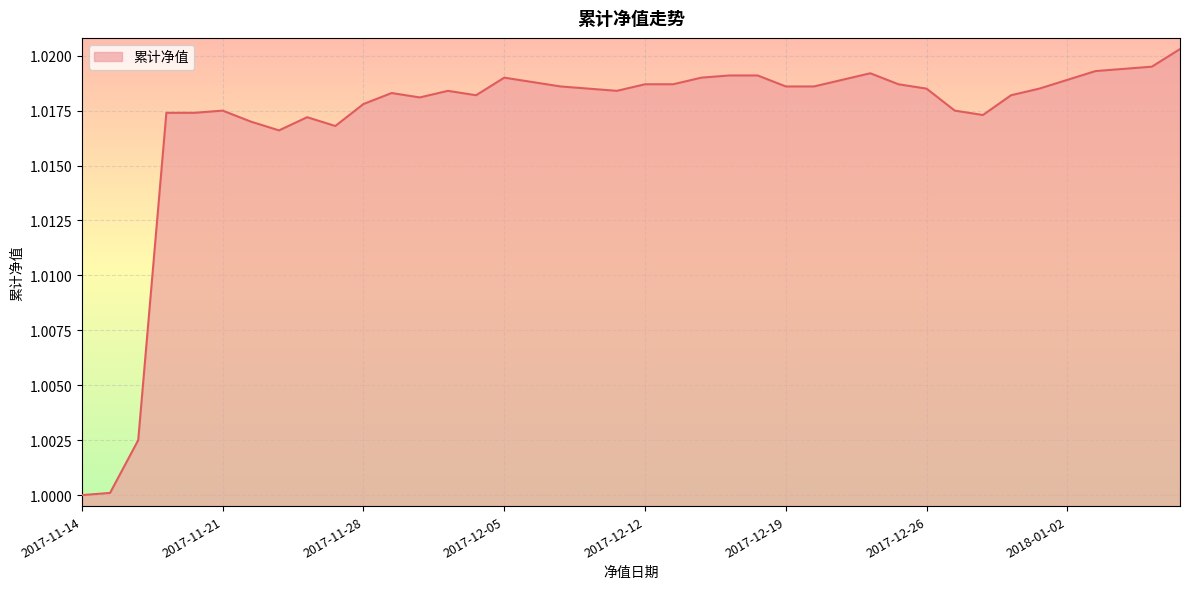

How many lines are shown in the chart?

1